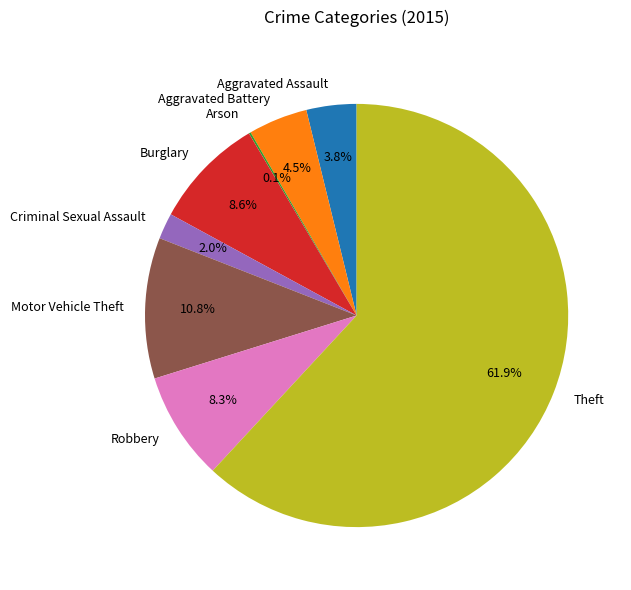

What is the largest slice in the pie chart?

Theft